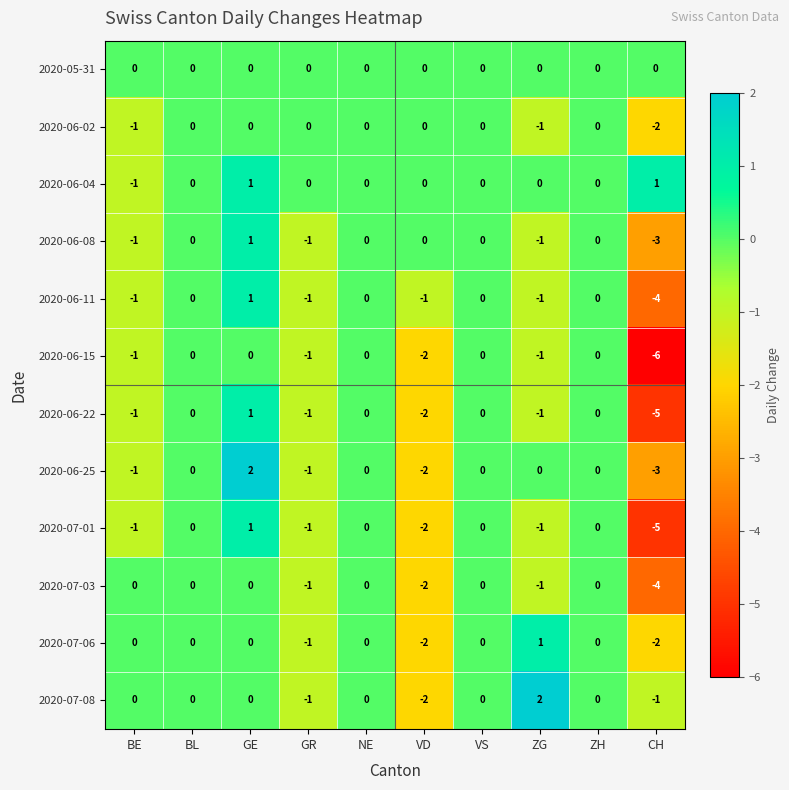

What value does the 2020-06-11 series have at CH?

-4